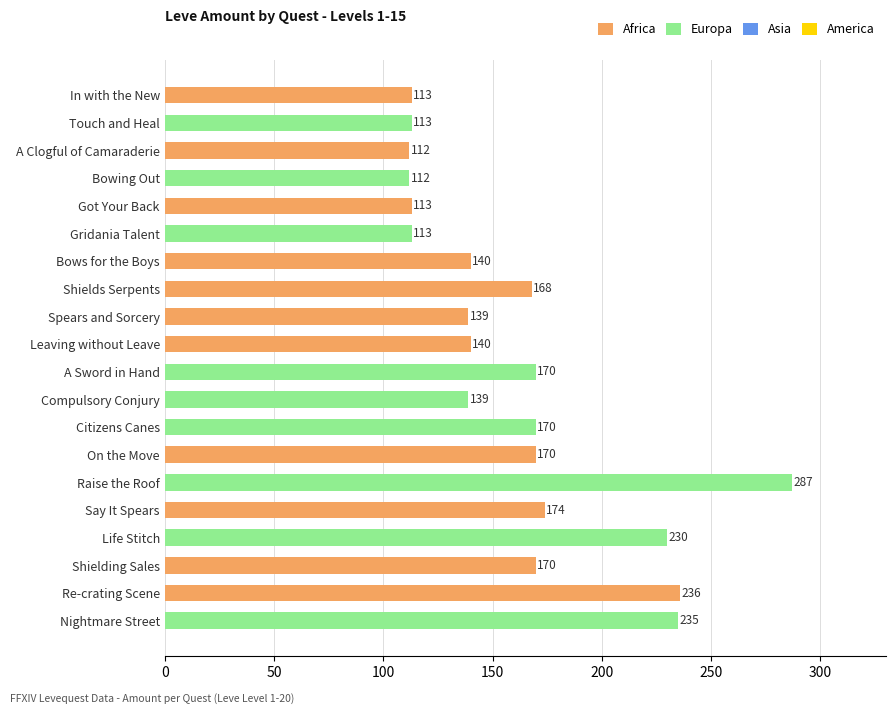

What is the difference between the maximum and minimum values?

175